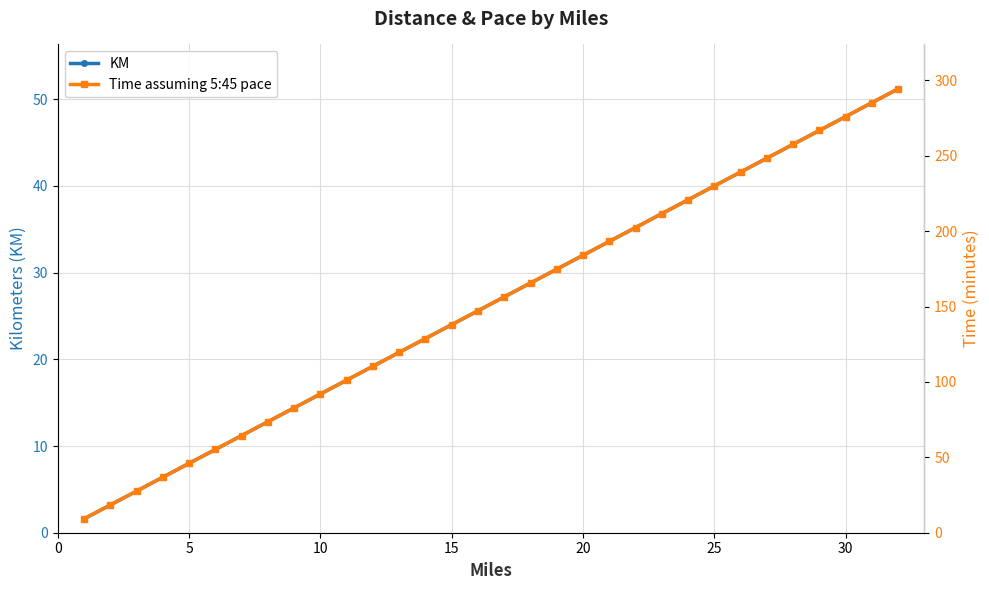

What is the average value of the Time assuming 5:45 pace series?

151.8